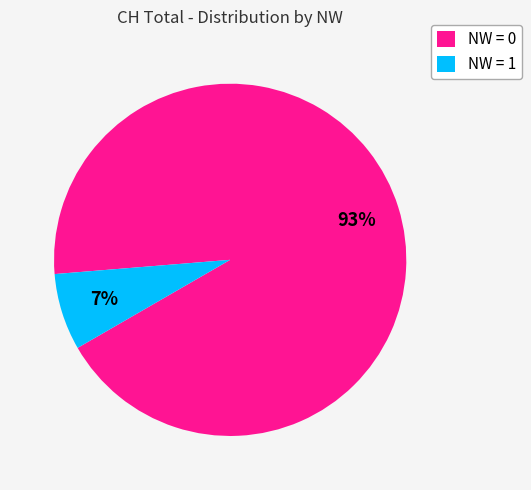

Between NW = 1 and NW = 0, which is larger?

NW = 0